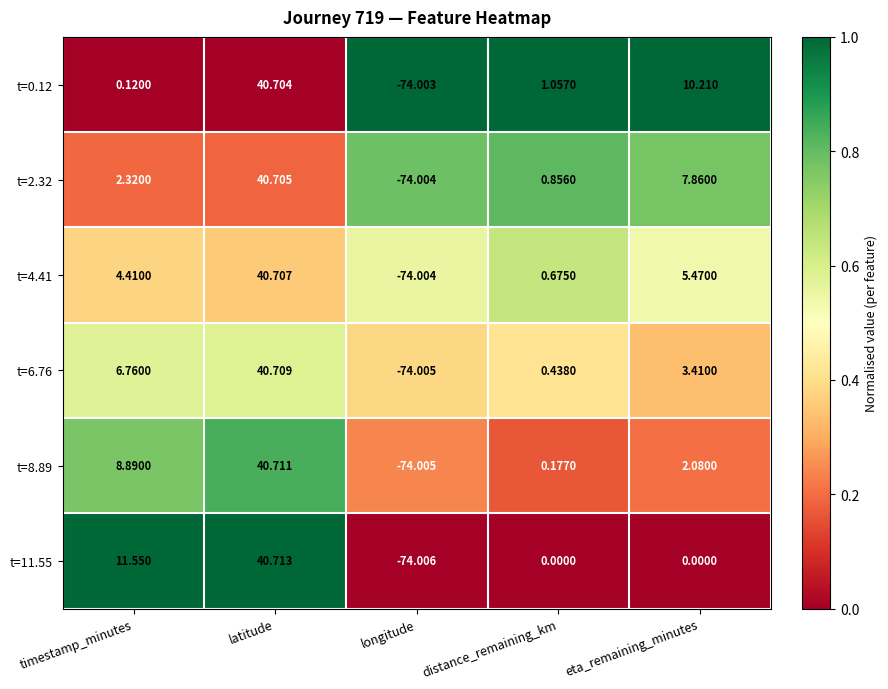

Where is t=8.89 nearest to the value -16?

distance_remaining_km